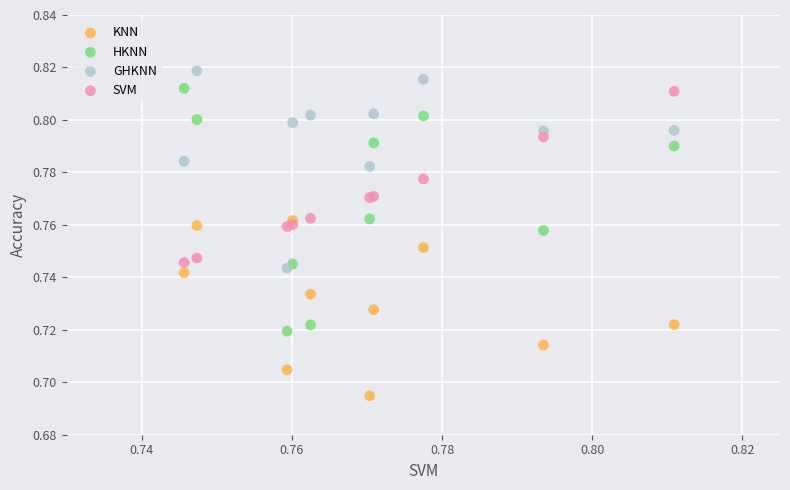

Which series has the widest spread of Y values?

HKNN